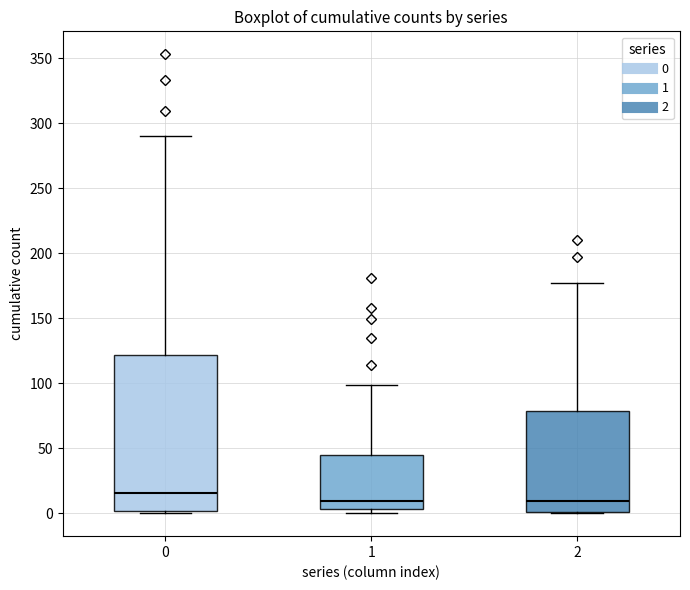

Which box is the tallest, from its lower edge to its upper edge?

0